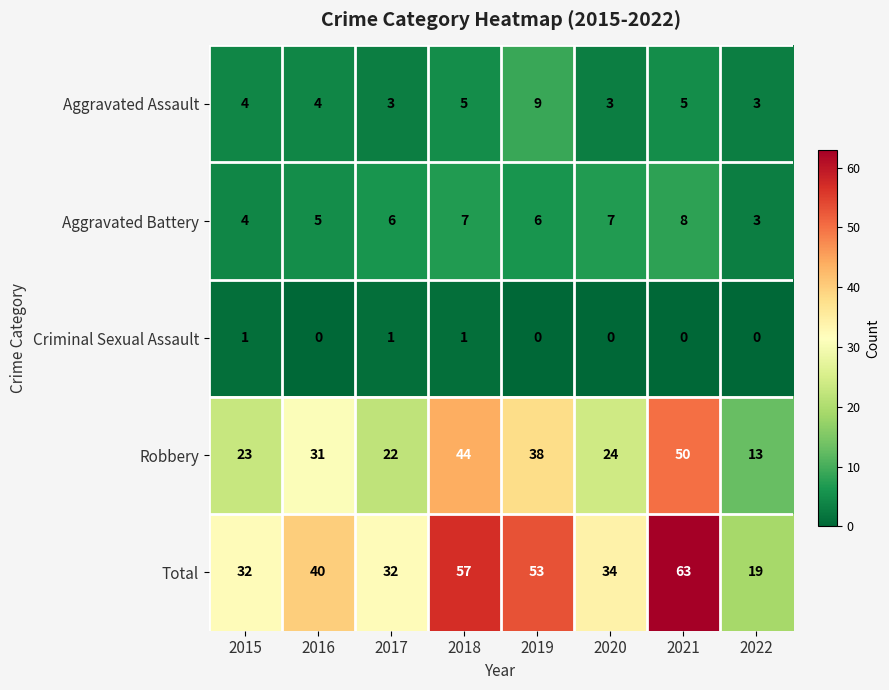

What is the difference between the second highest and minimum values in the Robbery series?

31